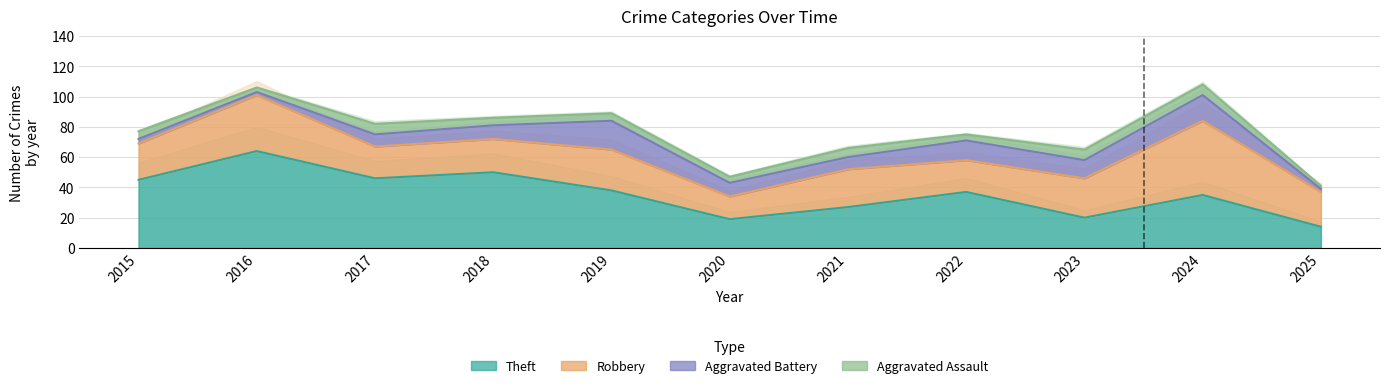

What is the maximum value shown in the chart?

109